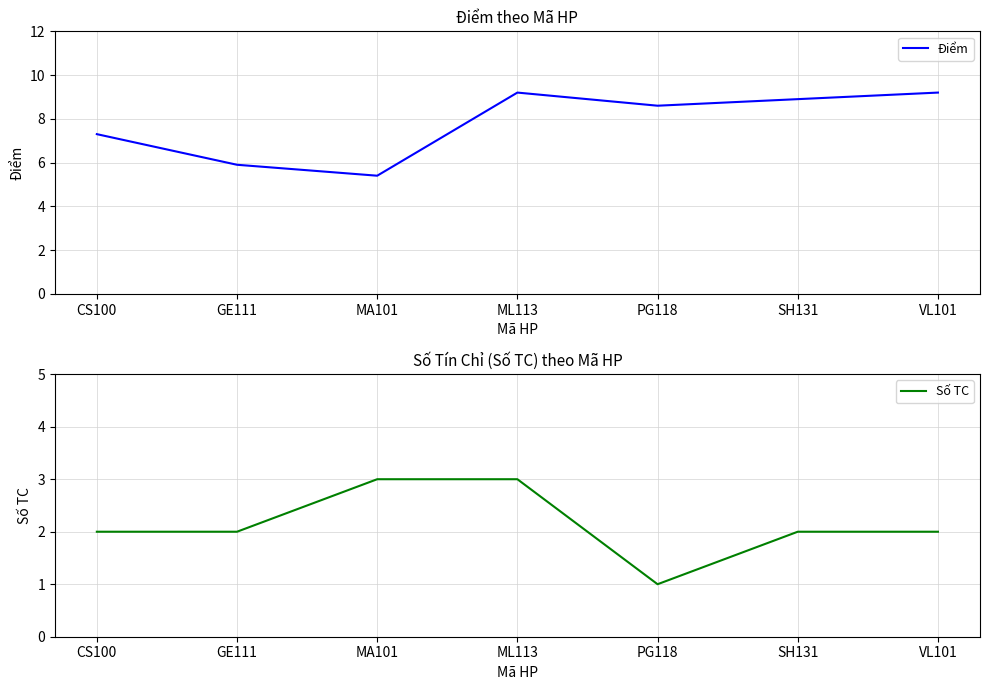

True or false: Số TC and Điểm intersect in this chart.

False